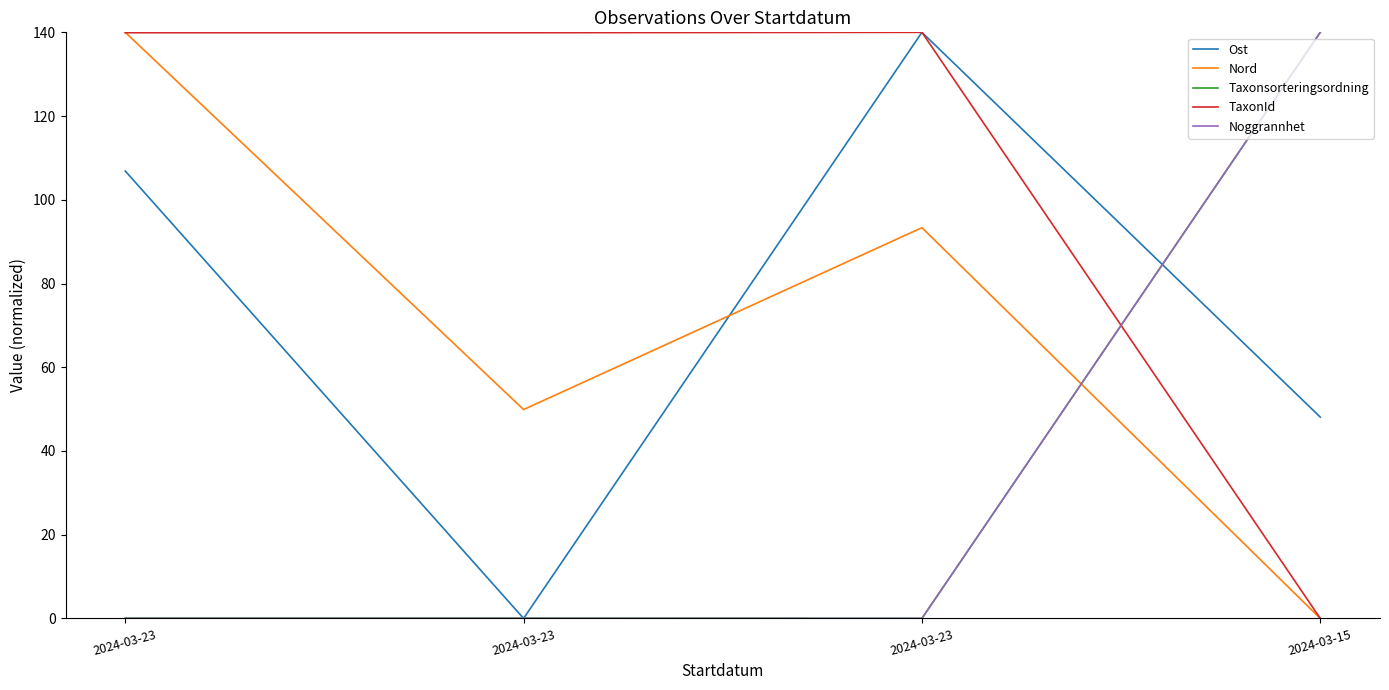

Reading left to right, transcribe all the data shown in this chart.

Ost: 106.9	0.0	140.0	48.1
Nord: 140.0	49.9	93.3	0.0
Taxonsorteringsordning: 0.1	0.1	0.0	140.0
TaxonId: 139.9	139.9	140.0	0.0
Noggrannhet: 0.0	0.0	0.0	140.0